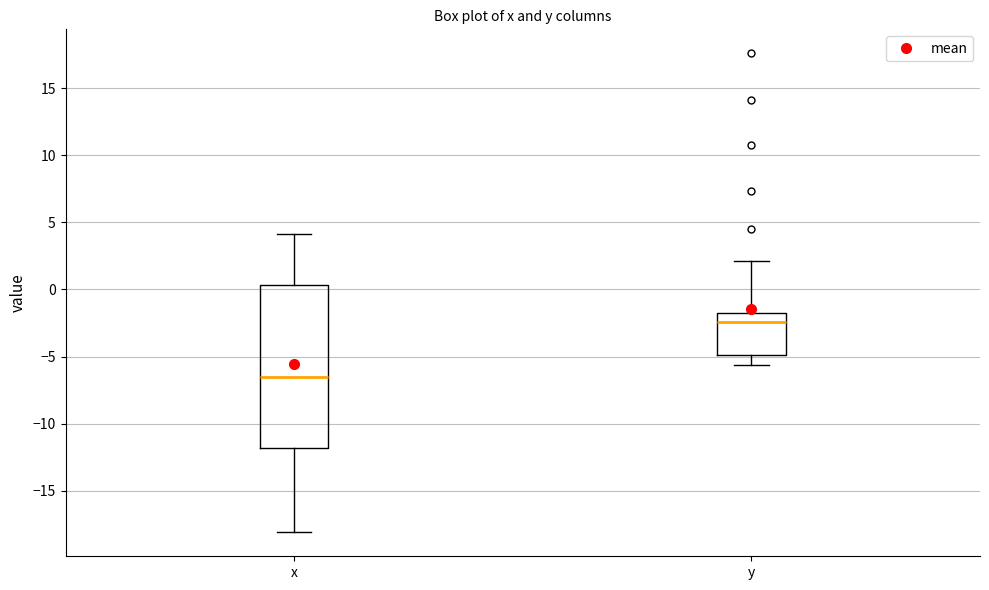

Reading left to right, transcribe this box plot: for each box, give where its median line is, the range the box spans, and where its two whiskers end, as read against the y-axis. The values are not printed on the chart, so give them approximately, as read against the axis.

x: median -6.5, box -12.0 to 0.5, whiskers -18.0 to 4.0
y: median -2.5, box -5.0 to -1.5, whiskers -5.5 to 2.0